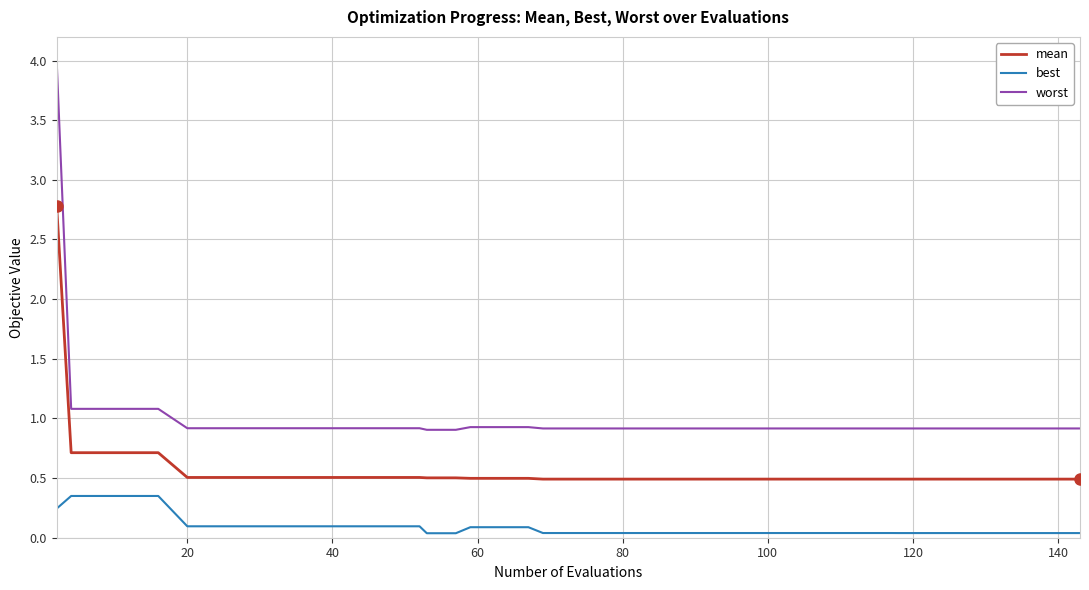

What is the difference between the maximum and minimum values in the worst series?

3.1